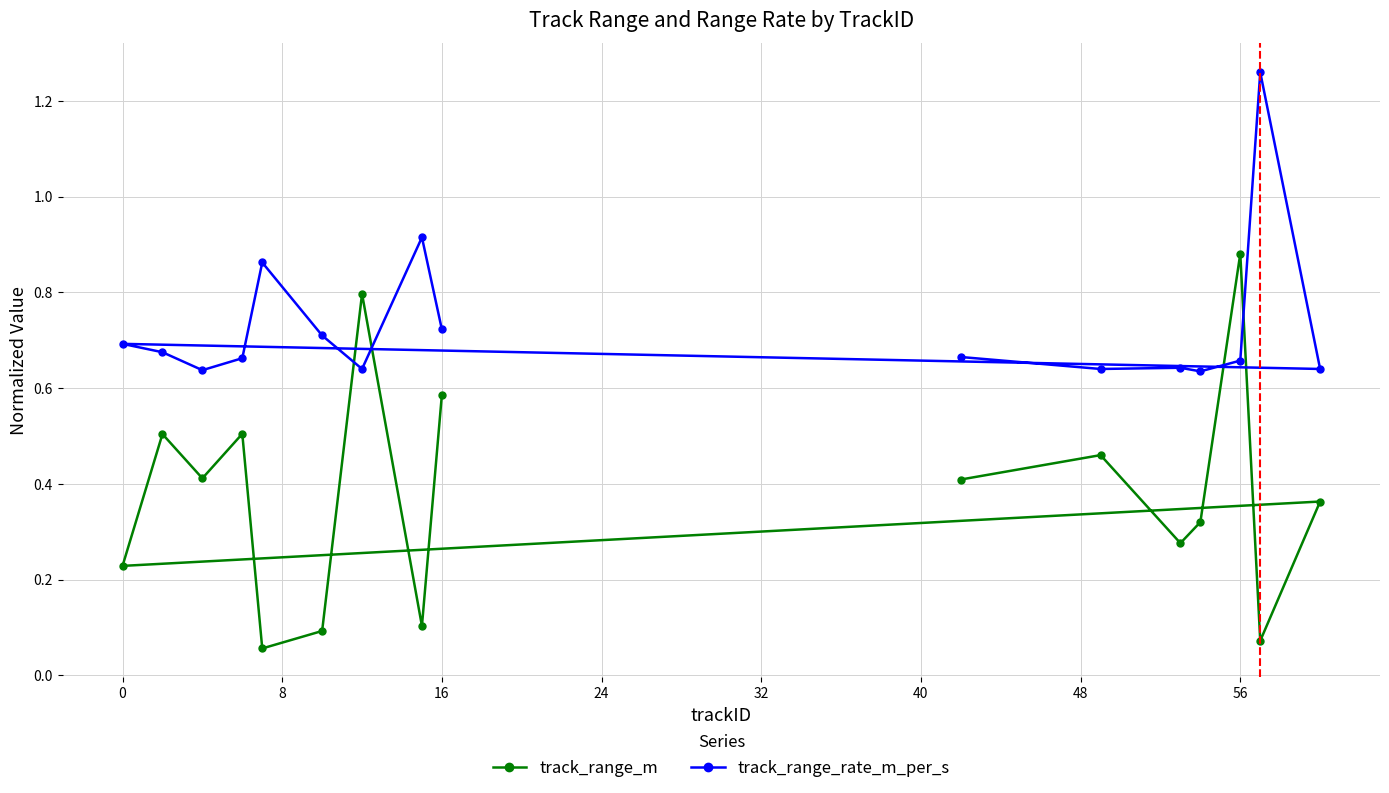

At how many categories does at least one series exceed 0?

16